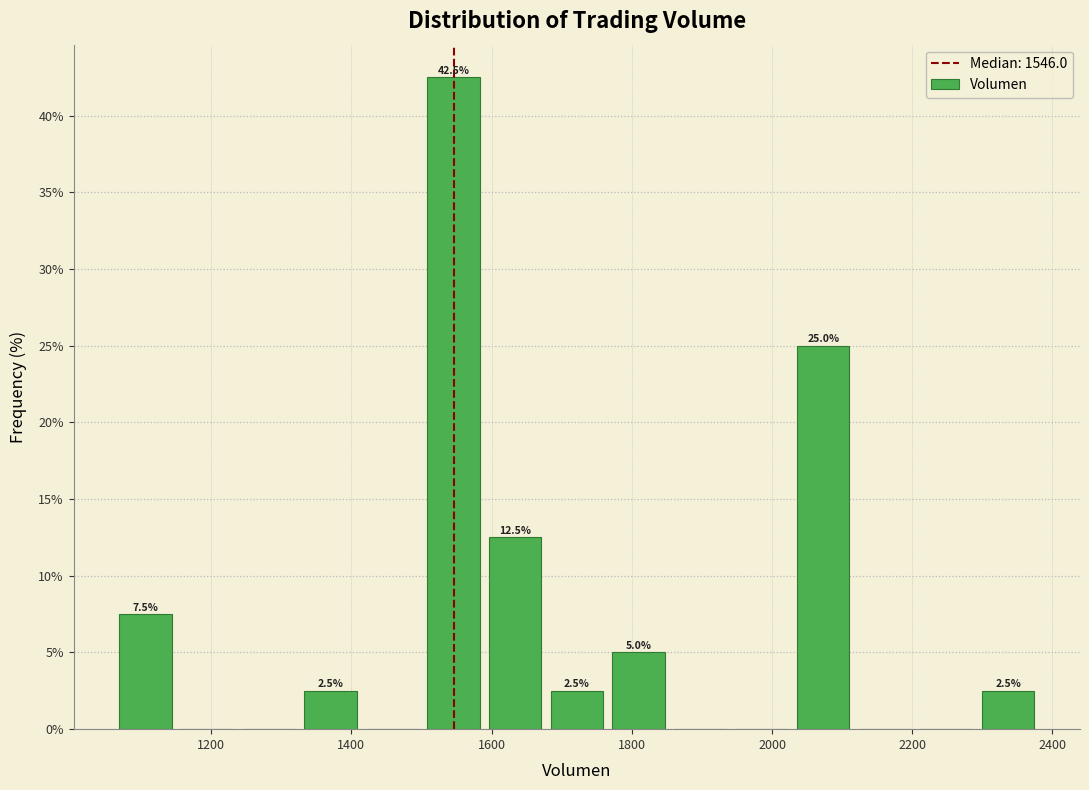

Which range on the x-axis has the tallest bar?

1500 to 1580